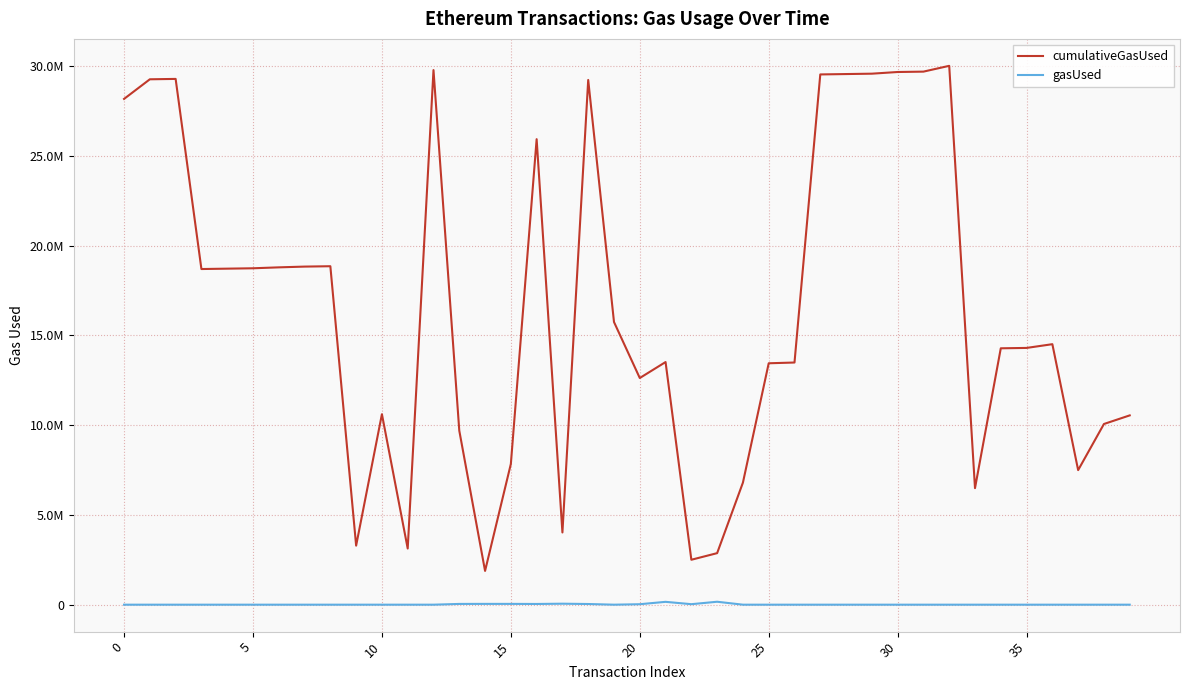

In cumulativeGasUsed, how many points are lower than both neighbors (excluding endpoints)?

9